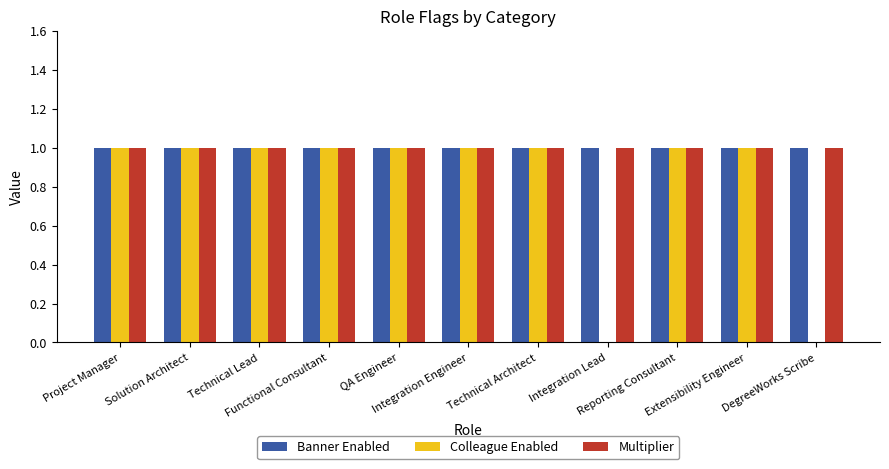

The value of Multiplier at Project Manager is 1. True or false?

True